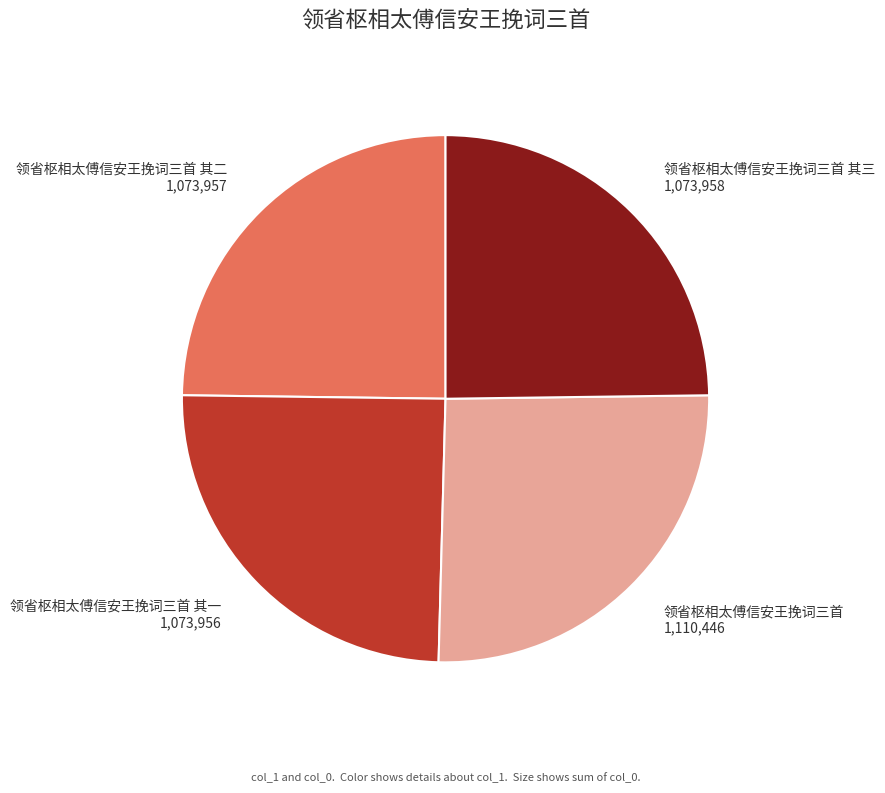

Which slice is the largest?

领省枢相太傅信安王挽词三首 1,110,446